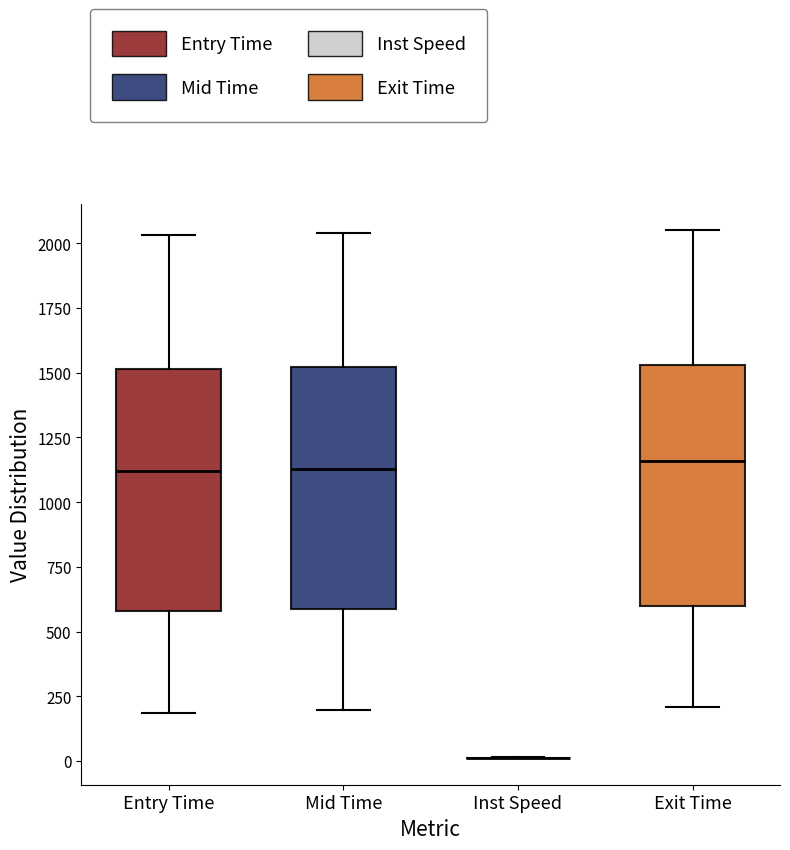

Reading left to right, transcribe this box plot: for each box, give where its median line is, the range the box spans, and where its two whiskers end, as read against the y-axis. The values are not printed on the chart, so give them approximately, as read against the axis.

Entry Time: median 1100, box 600 to 1500, whiskers 200 to 2050
Mid Time: median 1150, box 600 to 1500, whiskers 200 to 2050
Inst Speed: box collapsed to a line at 0, whiskers 0 to 0
Exit Time: median 1150, box 600 to 1550, whiskers 200 to 2050